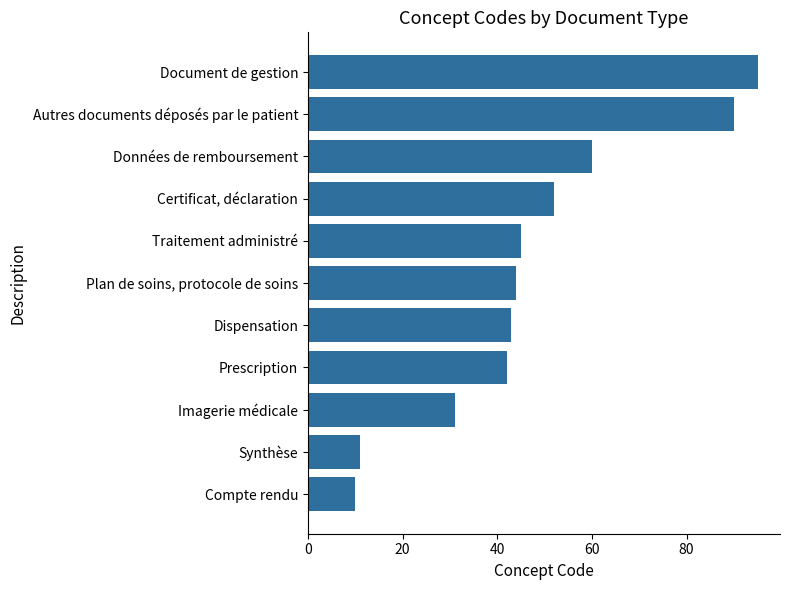

What is the sum of all values?

523